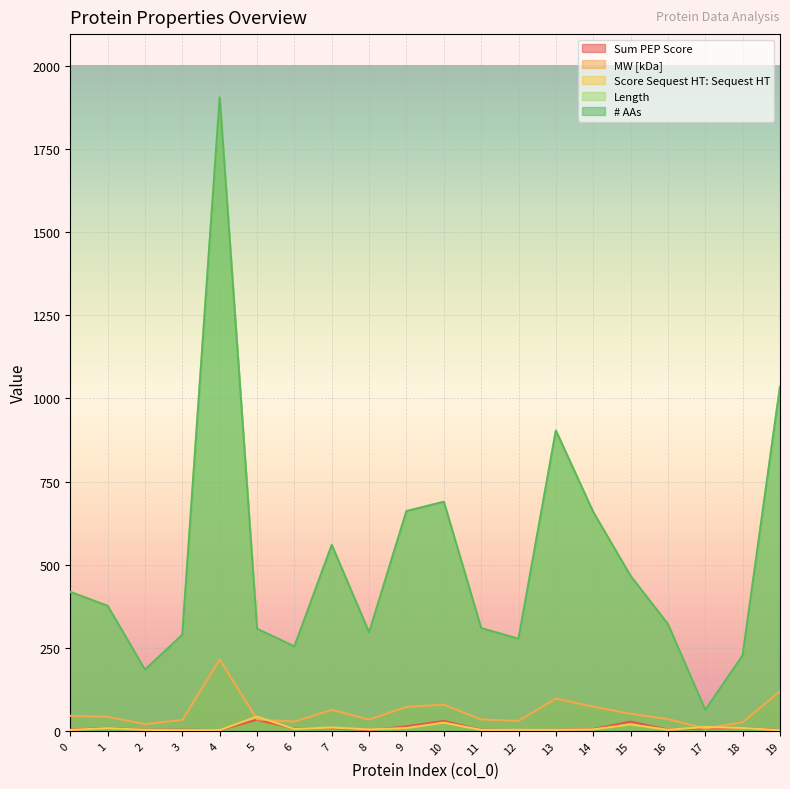

True or false: Score Sequest HT: Sequest HT has more than 1 points higher than both neighbors.

True